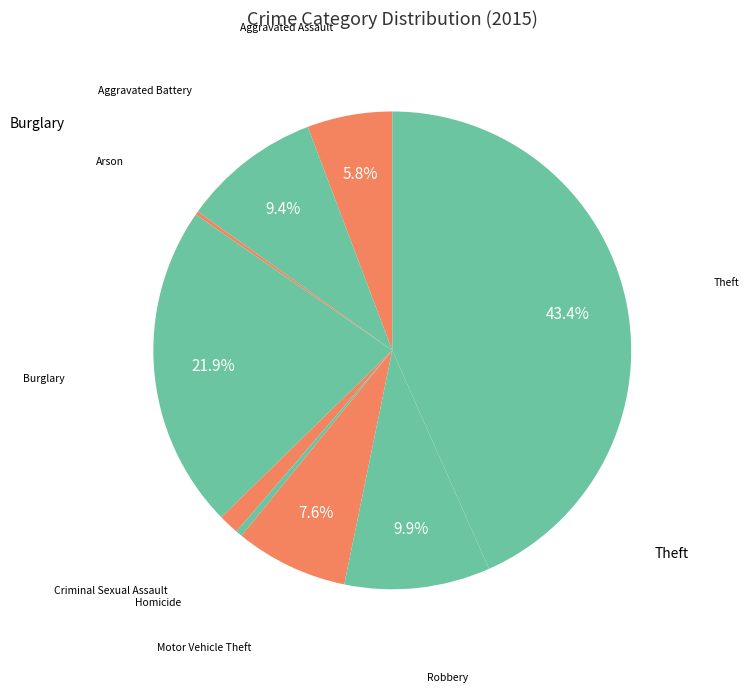

How many segments does this pie chart have?

9